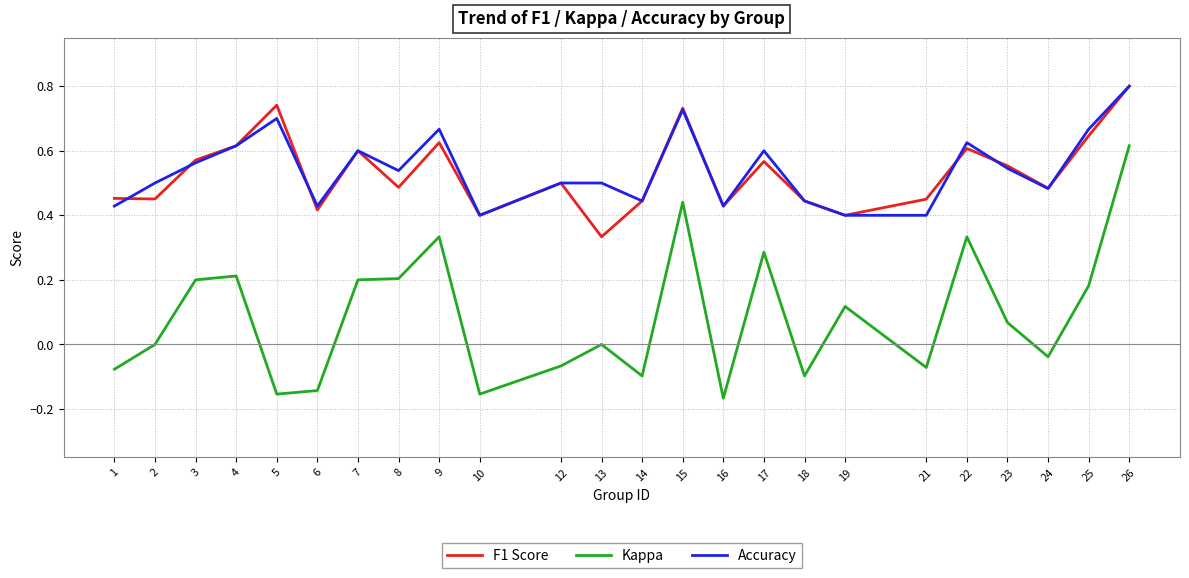

At how many categories does at least one series exceed 0?

24